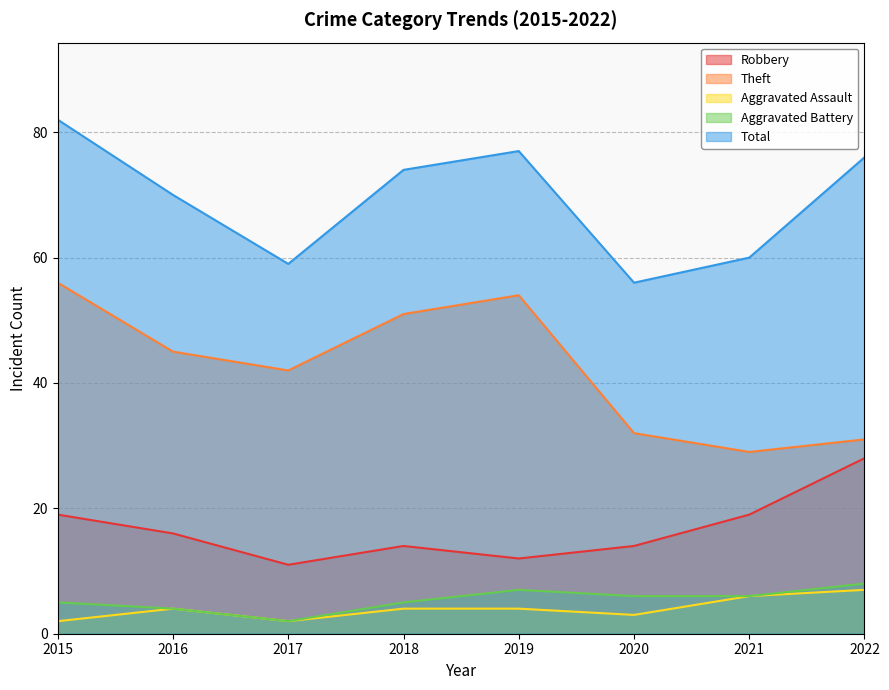

The value of Theft at 2018 is 51. True or false?

True